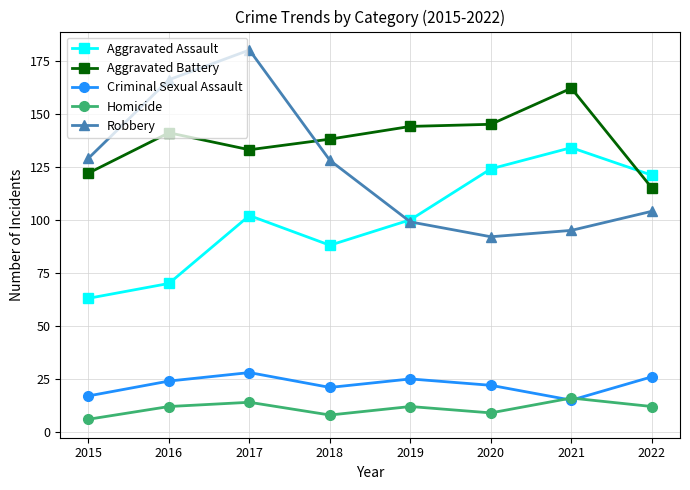

What is the difference between the second highest and minimum values in the Robbery series?

74